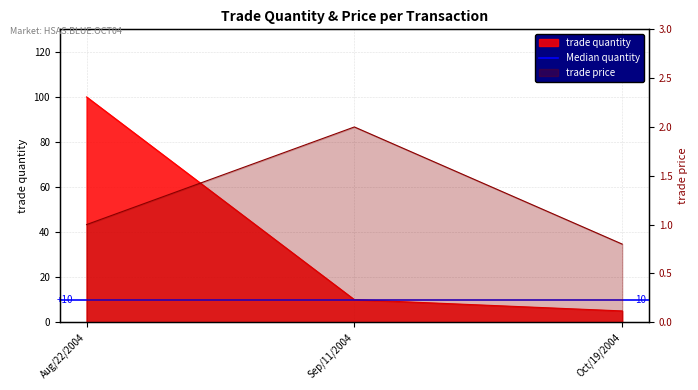

What is the difference between the maximum and minimum values in the trade quantity series?

95.0